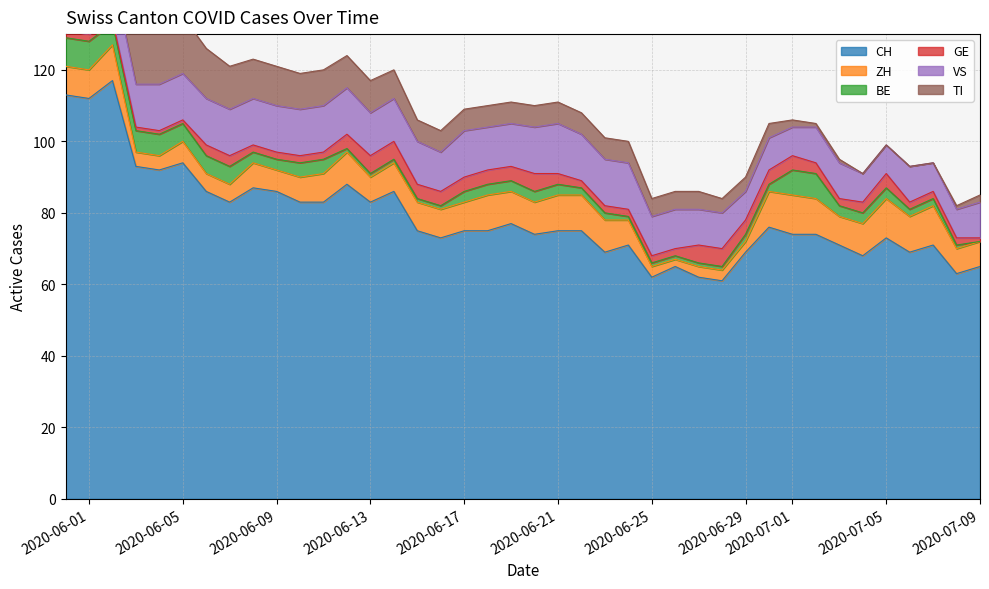

What is the difference between the highest and lowest values at 32?

73